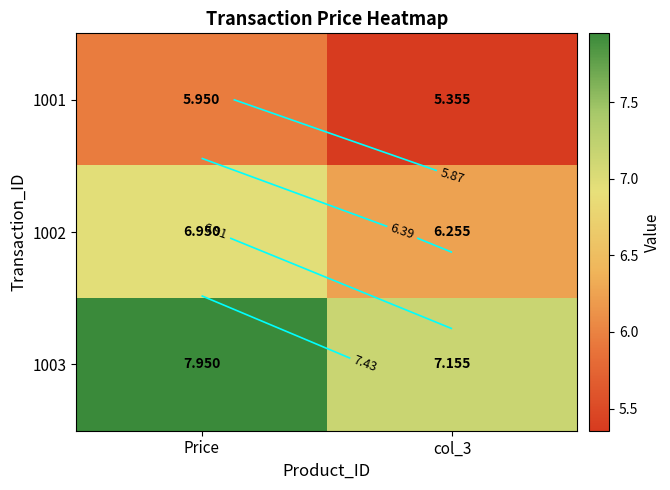

What is the maximum value shown in the chart?

8.0